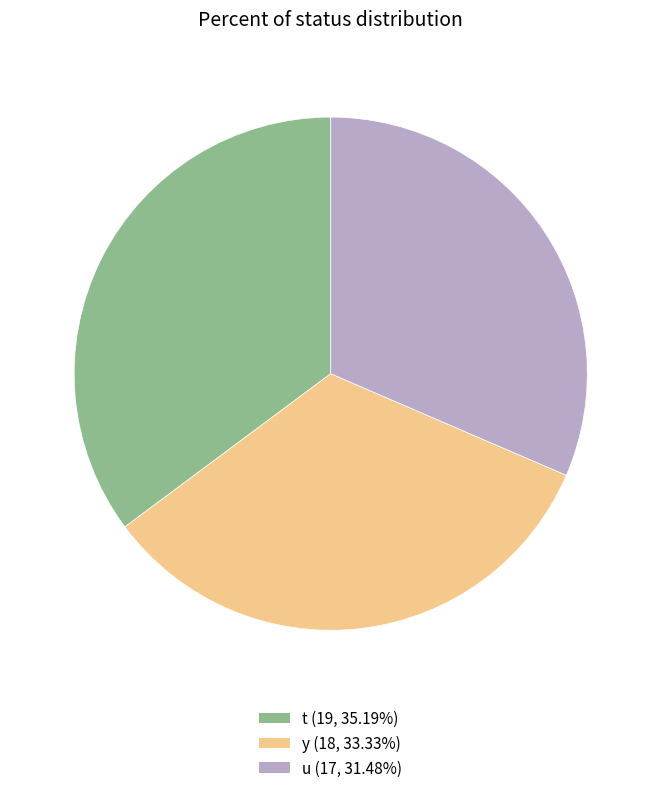

Is there any slice that represents more than half of the pie?

No